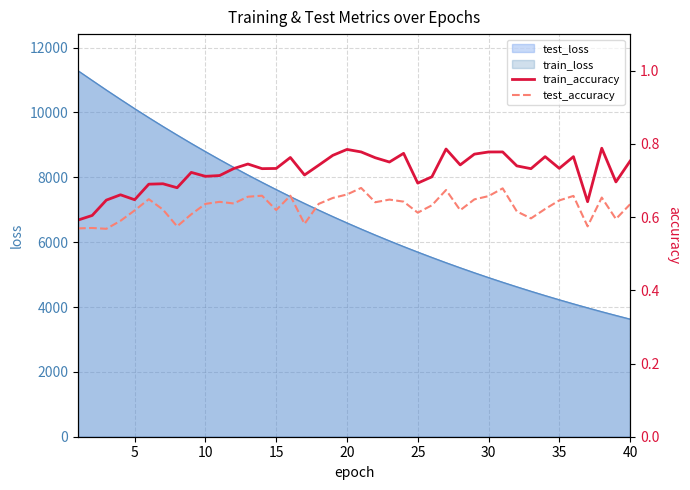

What is the highest value of the train_loss series?

11287.9